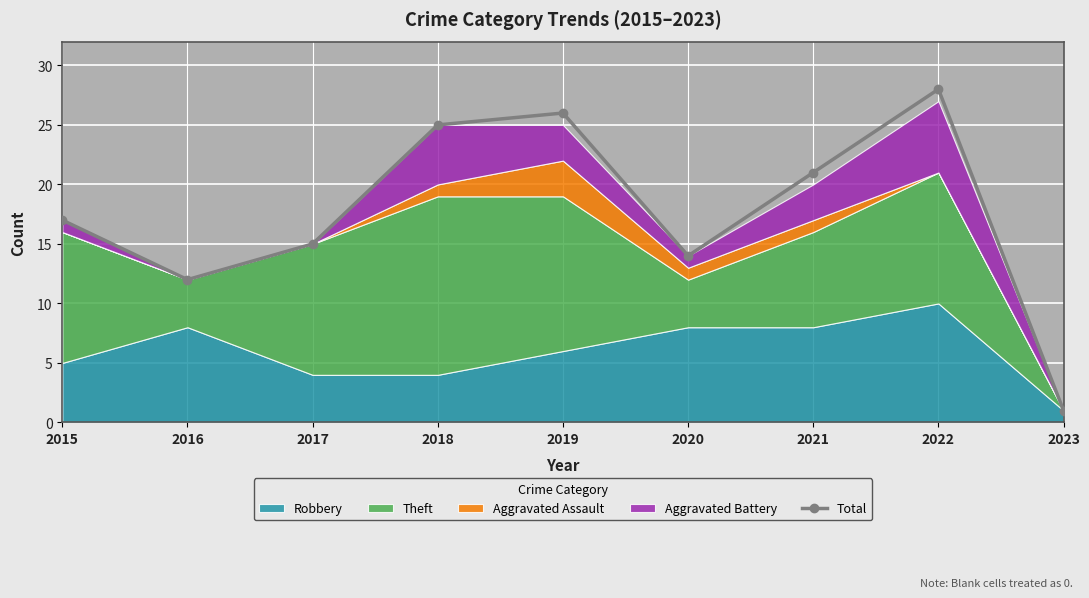

The chart shows a value of 15 at 2017. True or false?

True